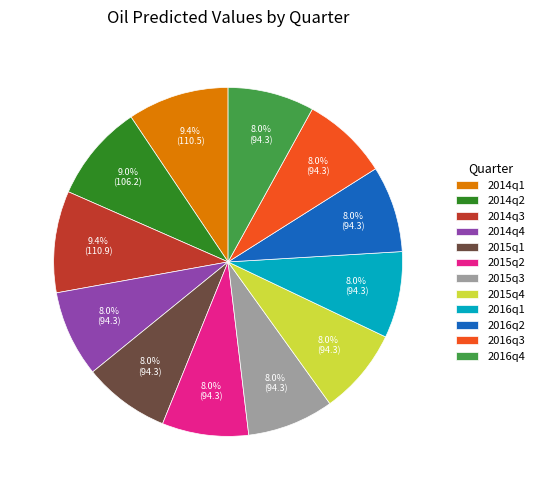

What percentage is the 2015q3 slice, to the nearest percent?

8%